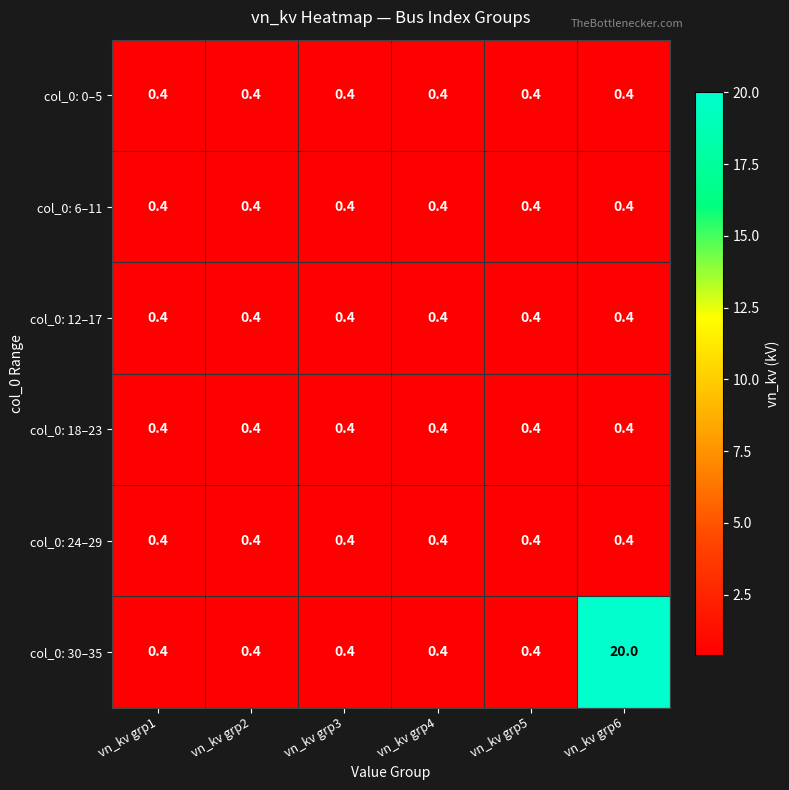

Which series has the widest spread of values?

col_0: 30–35